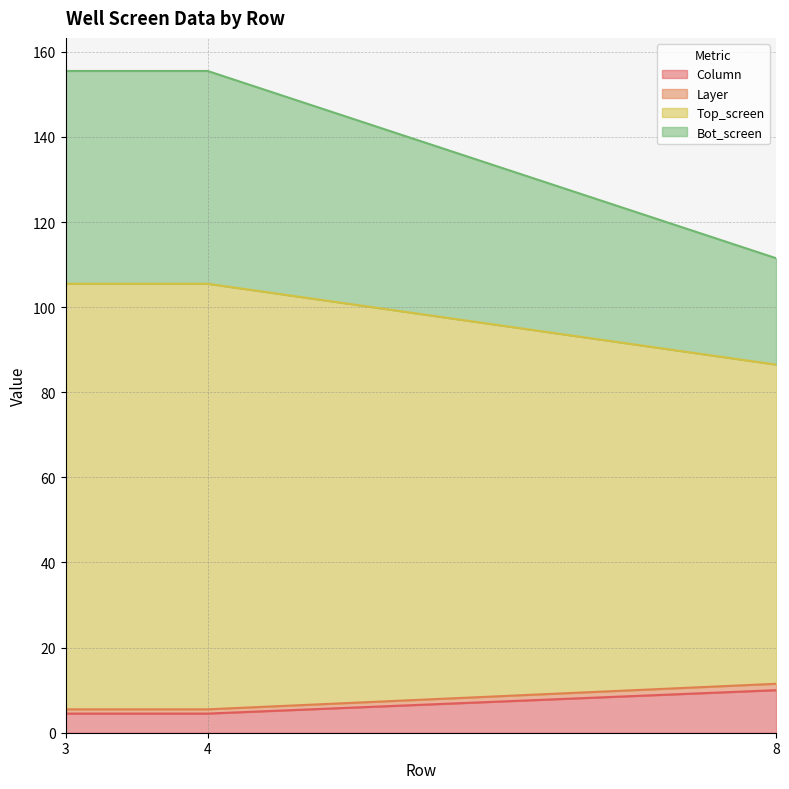

Between 8 and 4, which is larger?

8